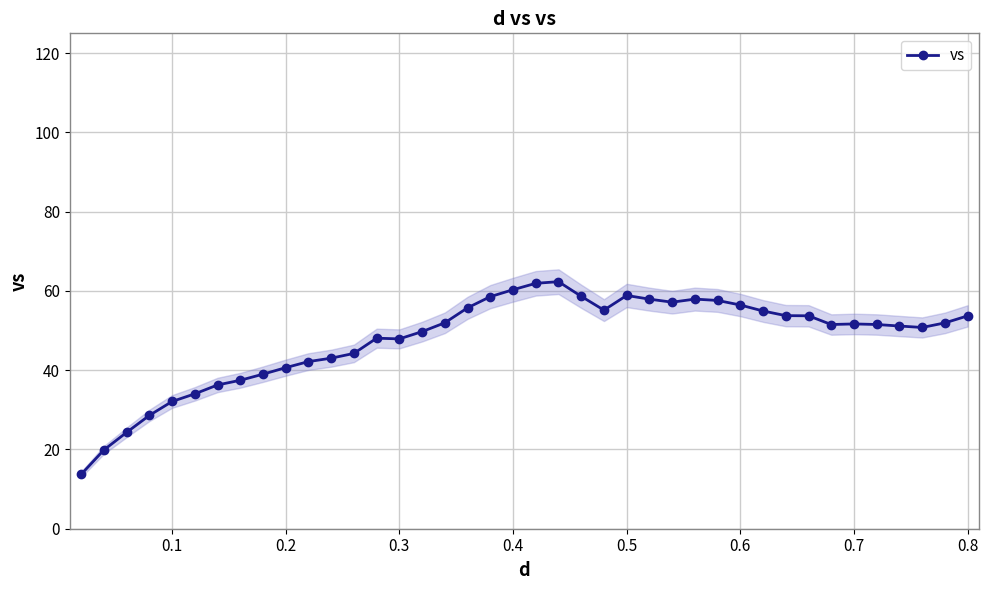

What is the value of the 38th point from the left?

50.8